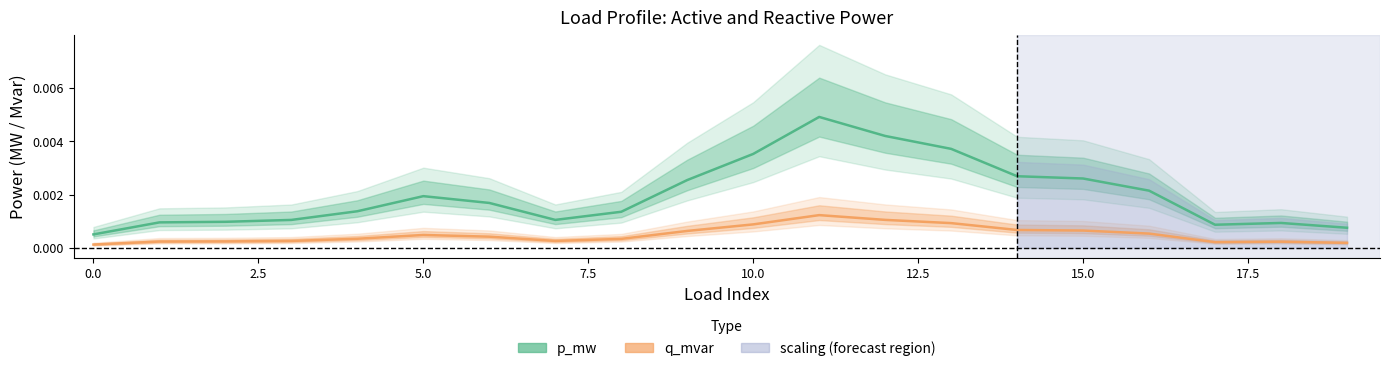

The value of q_mvar at 0.0 is 0.0. True or false?

True